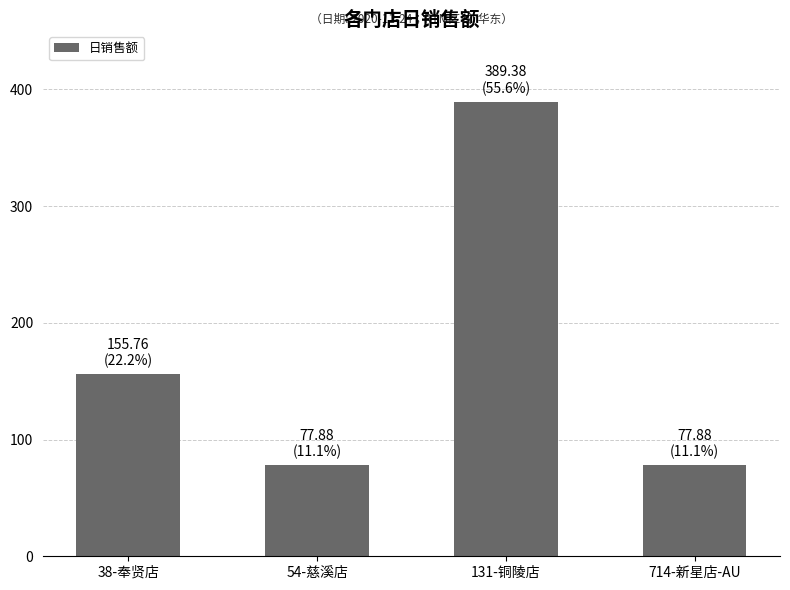

What position from the right is 131-铜陵店?

2